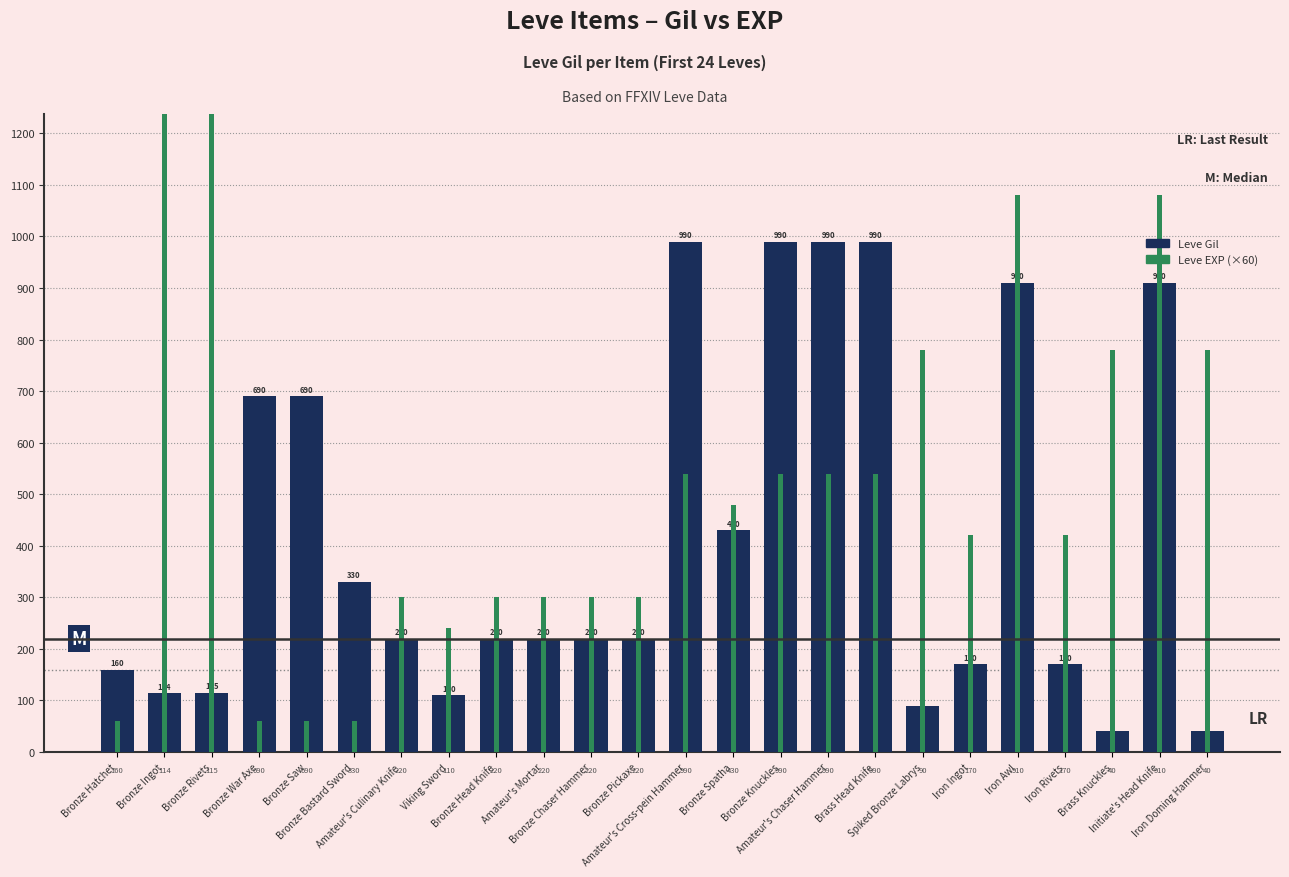

True or false: Leve Gil has a value of 11 at Brass Knuckles.

False